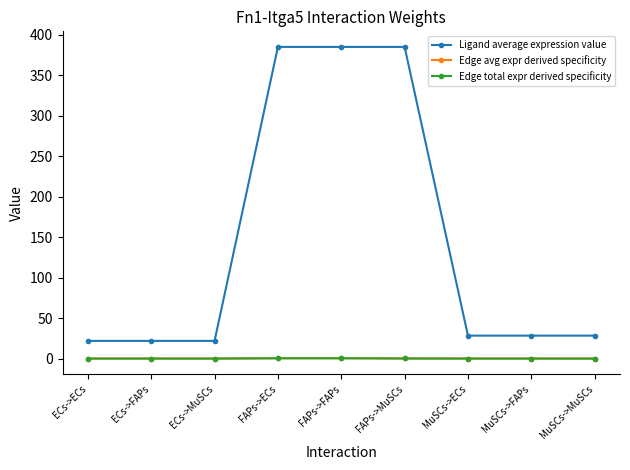

True or false: Edge avg expr derived specificity and Edge total expr derived specificity cross at least once.

False